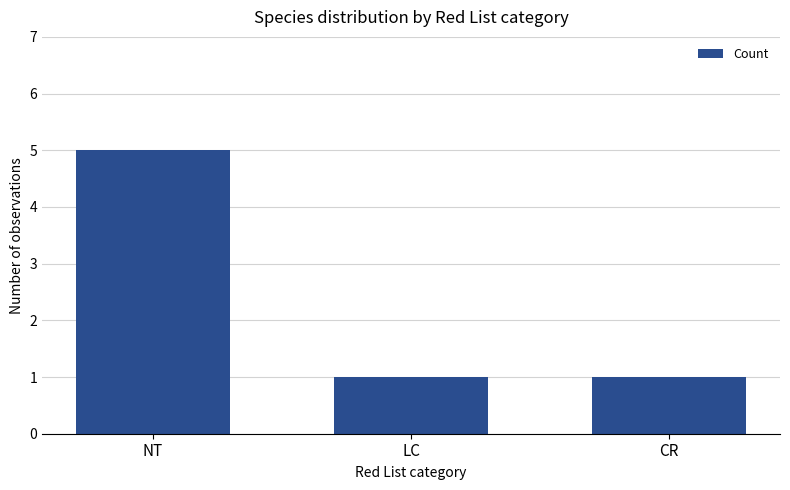

What is the sum of all values?

7